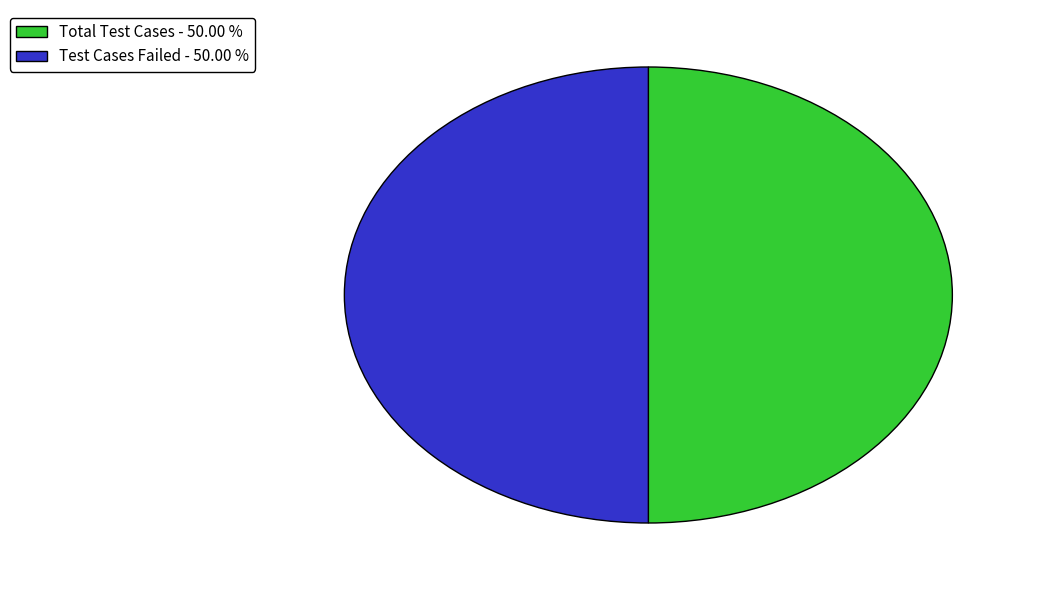

Approximately how many times larger is the value at Total Test Cases - 50.00 % compared to Test Cases Failed - 50.00 %?

1.0